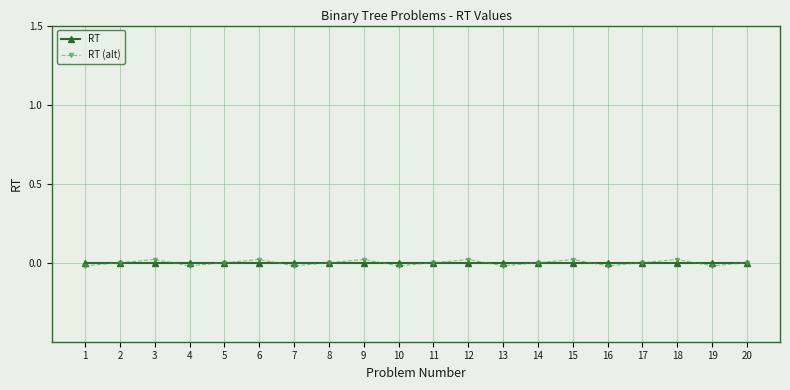

True or false: RT (alt) has a value of 0.0 at 9.

True